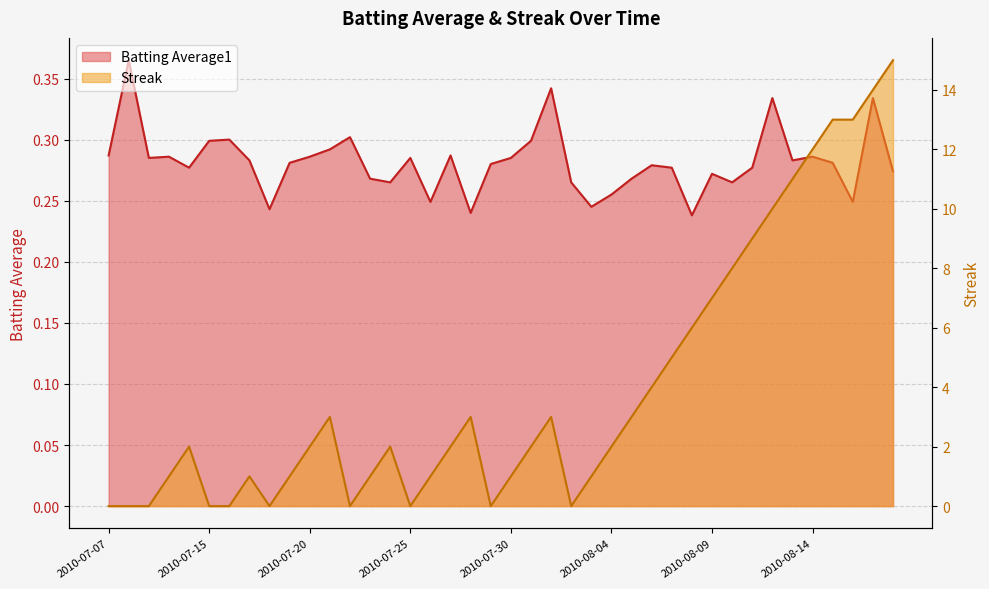

Reading left to right, extract all data points from this chart.

Batting Average1: 2010-07-07=0.3	2010-07-08=0.4	2010-07-09=0.3	2010-07-10=0.3	2010-07-11=0.3	2010-07-15=0.3	2010-07-16=0.3	2010-07-17=0.3	2010-07-18=0.2	2010-07-19=0.3	2010-07-20=0.3	2010-07-21=0.3	2010-07-22=0.3	2010-07-23=0.3	2010-07-24=0.3	2010-07-25=0.3	2010-07-26=0.2	2010-07-27=0.3	2010-07-28=0.2	2010-07-29=0.3	2010-07-30=0.3	2010-07-31=0.3	2010-08-01=0.3	2010-08-02=0.3	2010-08-03=0.2	2010-08-04=0.3	2010-08-05=0.3	2010-08-06=0.3	2010-08-07=0.3	2010-08-08=0.2	2010-08-09=0.3	2010-08-10=0.3	2010-08-11=0.3	2010-08-12=0.3	2010-08-13=0.3	2010-08-14=0.3	2010-08-15=0.3	2010-08-16=0.2	2010-08-17=0.3	2010-08-18=0.3
Streak: 2010-07-07=0.0	2010-07-08=0.0	2010-07-09=0.0	2010-07-10=1.0	2010-07-11=2.0	2010-07-15=0.0	2010-07-16=0.0	2010-07-17=1.0	2010-07-18=0.0	2010-07-19=1.0	2010-07-20=2.0	2010-07-21=3.0	2010-07-22=0.0	2010-07-23=1.0	2010-07-24=2.0	2010-07-25=0.0	2010-07-26=1.0	2010-07-27=2.0	2010-07-28=3.0	2010-07-29=0.0	2010-07-30=1.0	2010-07-31=2.0	2010-08-01=3.0	2010-08-02=0.0	2010-08-03=1.0	2010-08-04=2.0	2010-08-05=3.0	2010-08-06=4.0	2010-08-07=5.0	2010-08-08=6.0	2010-08-09=7.0	2010-08-10=8.0	2010-08-11=9.0	2010-08-12=10.0	2010-08-13=11.0	2010-08-14=12.0	2010-08-15=13.0	2010-08-16=13.0	2010-08-17=14.0	2010-08-18=15.0